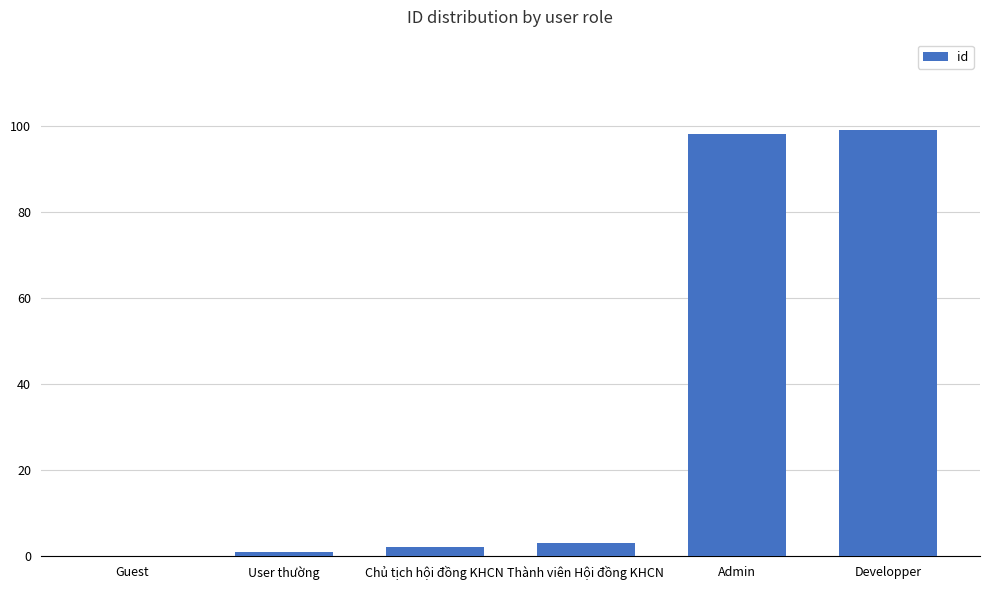

What is the greatest value displayed?

99